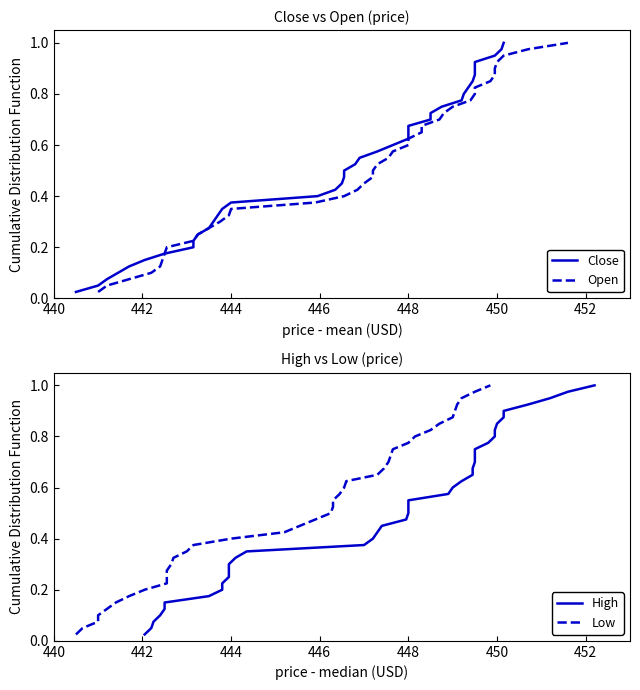

True or false: Close has a value of 0.1 at 8.

False